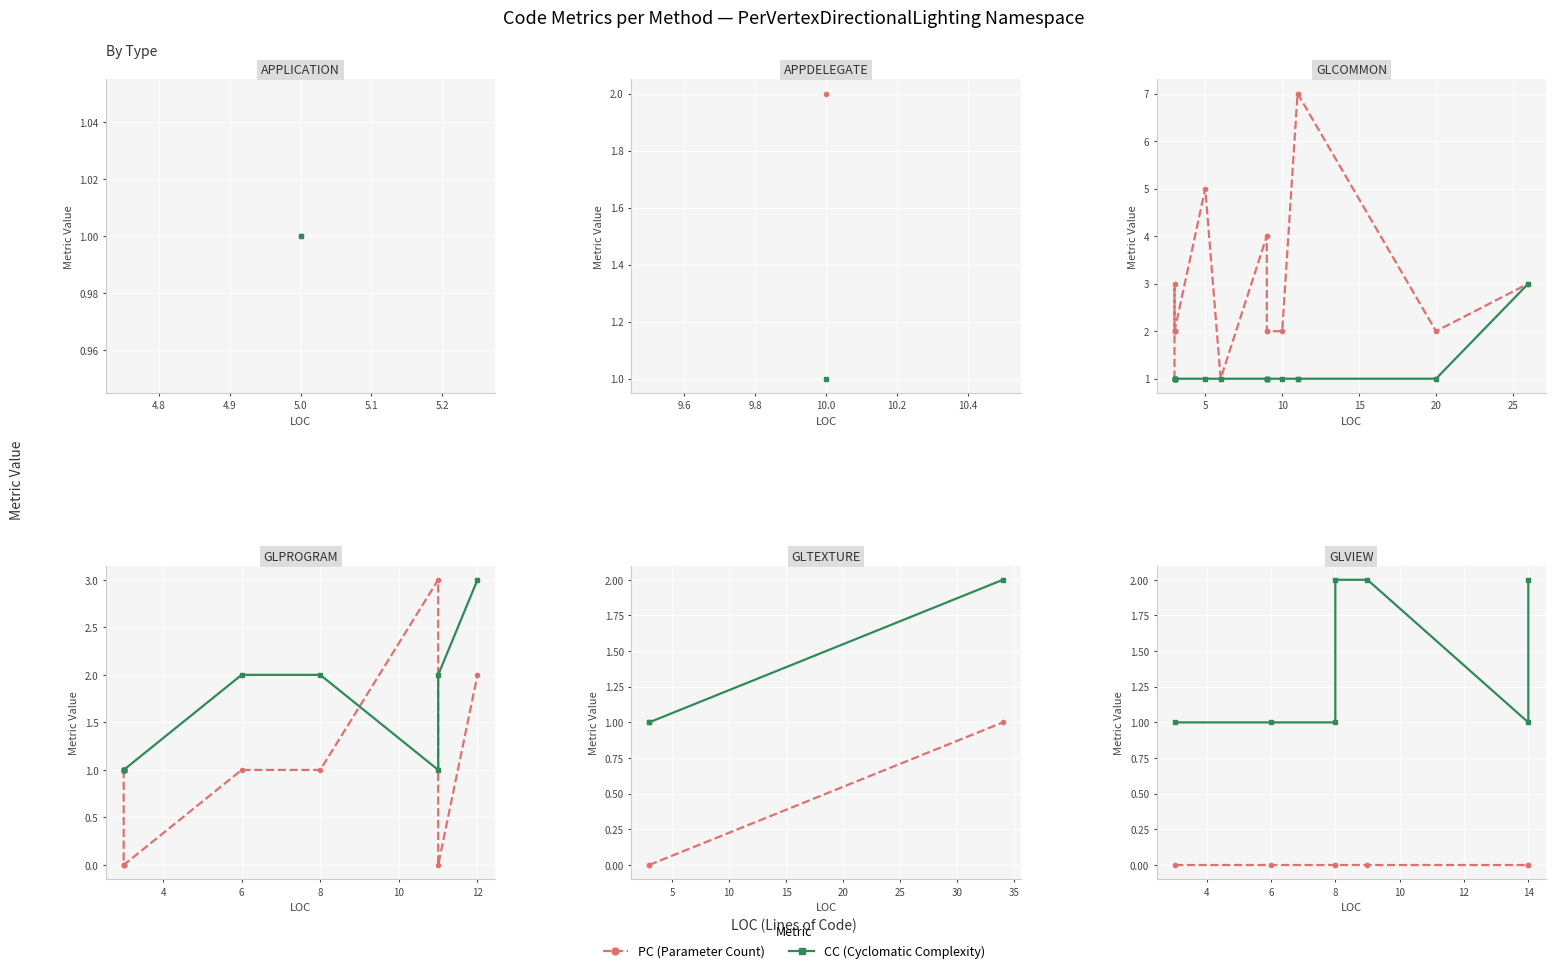

True or false: PC and CC cross at least once.

False